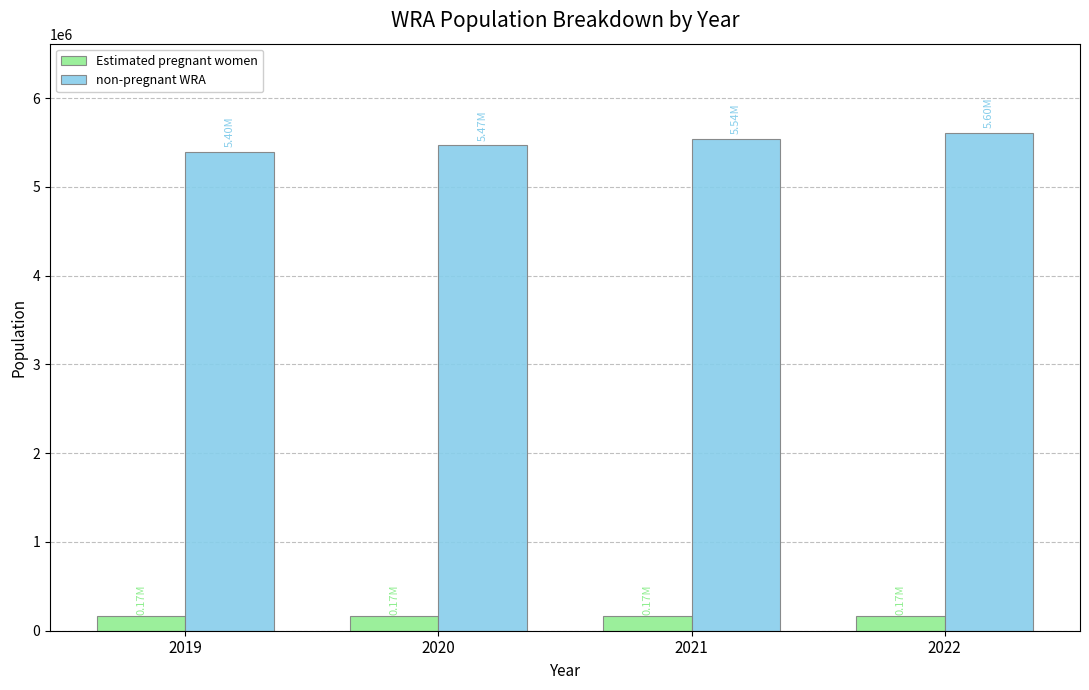

How many data points does each series have?

4